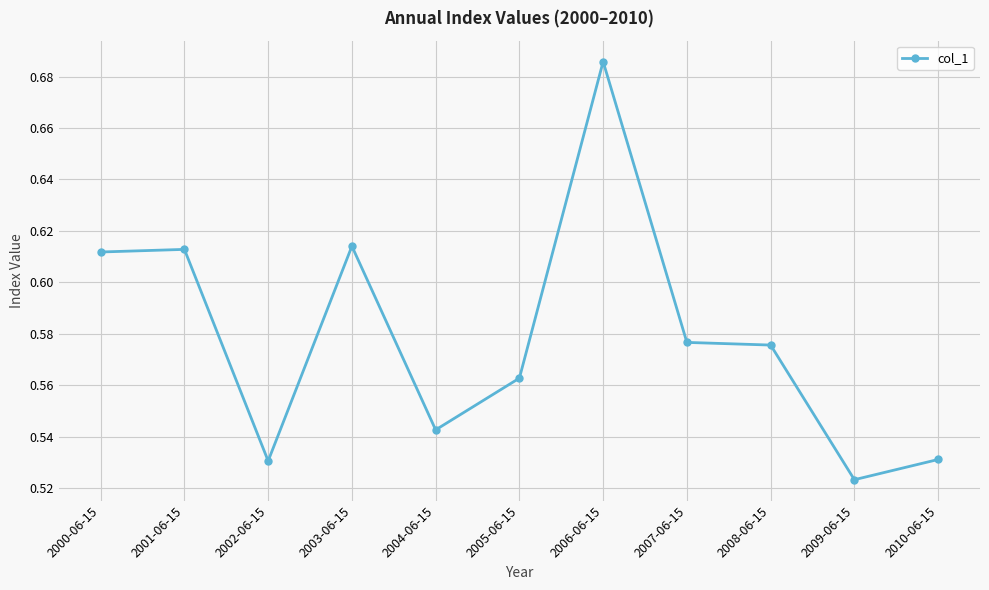

What is the sum of the values at 2004-06-15 and 2003-06-15?

1.2